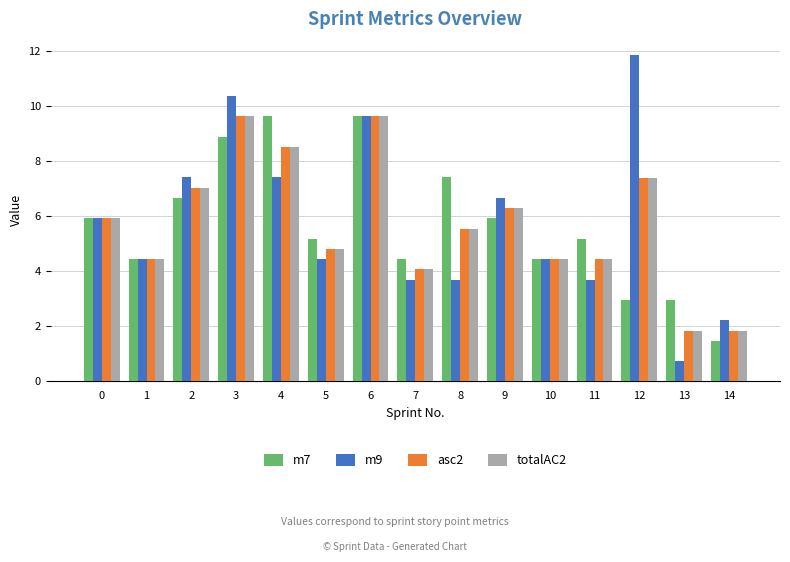

What is the sum of the m9 values at 4 and 2?

14.8